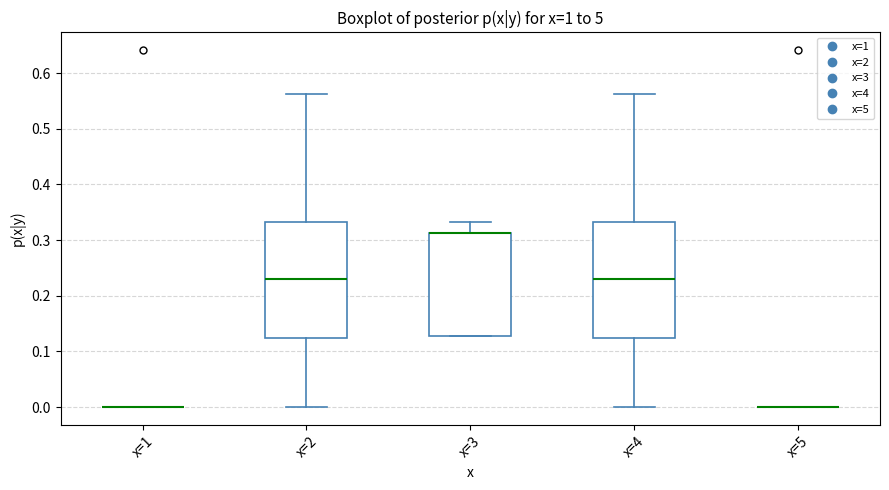

Reading left to right, read every box against the y-axis: the position of its median line, the range the box covers, and the ends of its whiskers. The values are not printed on the chart, so give them approximately, as read against the axis.

x=1: box collapsed to a line at 0.00, whiskers 0.00 to 0.00
x=2: median 0.23, box 0.13 to 0.33, whiskers 0.00 to 0.56
x=3: median 0.31 (drawn on the box's upper edge), box 0.13 to 0.31, whiskers 0.13 to 0.33
x=4: median 0.23, box 0.12 to 0.33, whiskers 0.00 to 0.56
x=5: box collapsed to a line at 0.00, whiskers 0.00 to 0.00